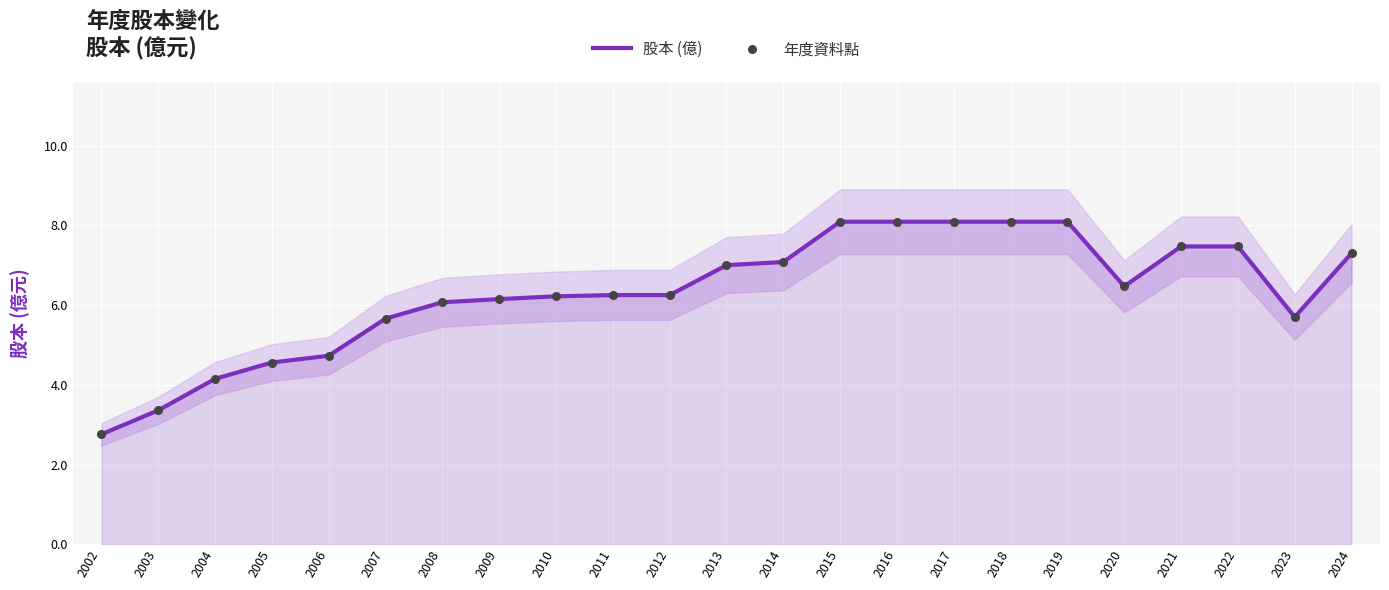

At which category is the sum across all series the highest?

2015